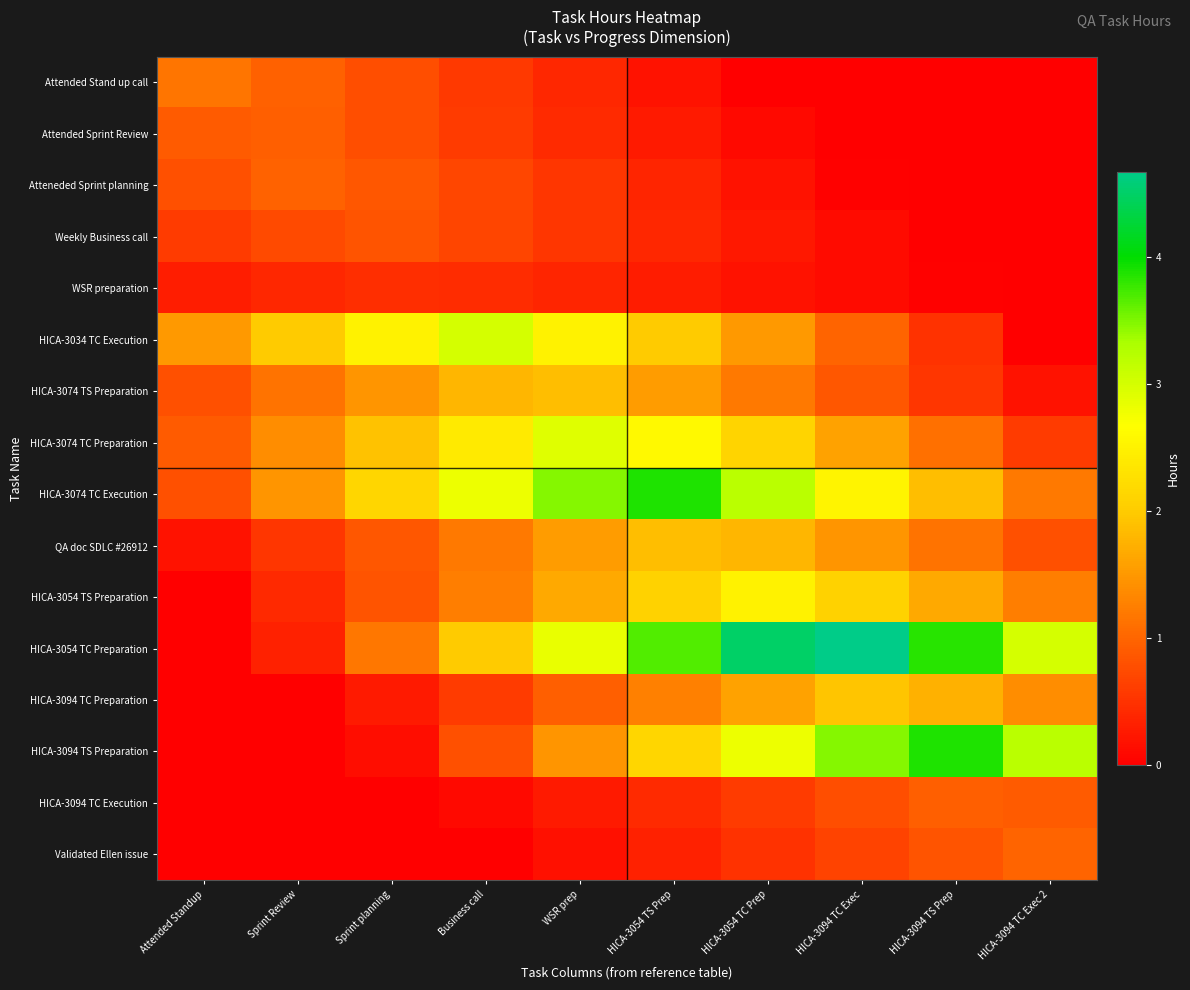

What is the total value across all series at Attended Standup?

7.9